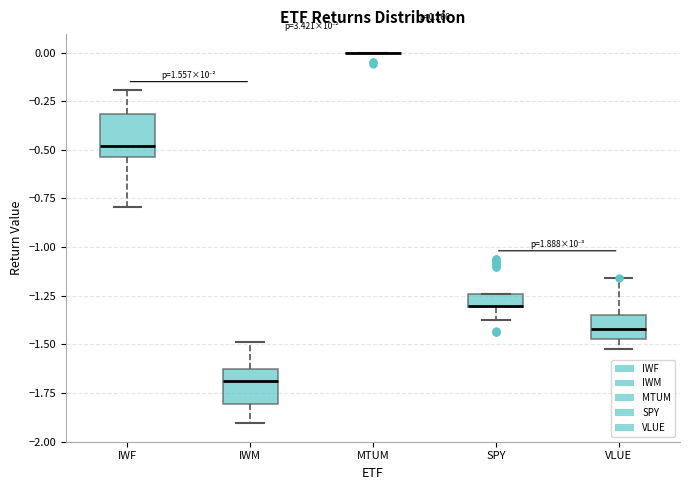

Where does the upper whisker of the box for IWF end on the y-axis? The values are not printed on the chart, so give them approximately, as read against the axis.

-0.20